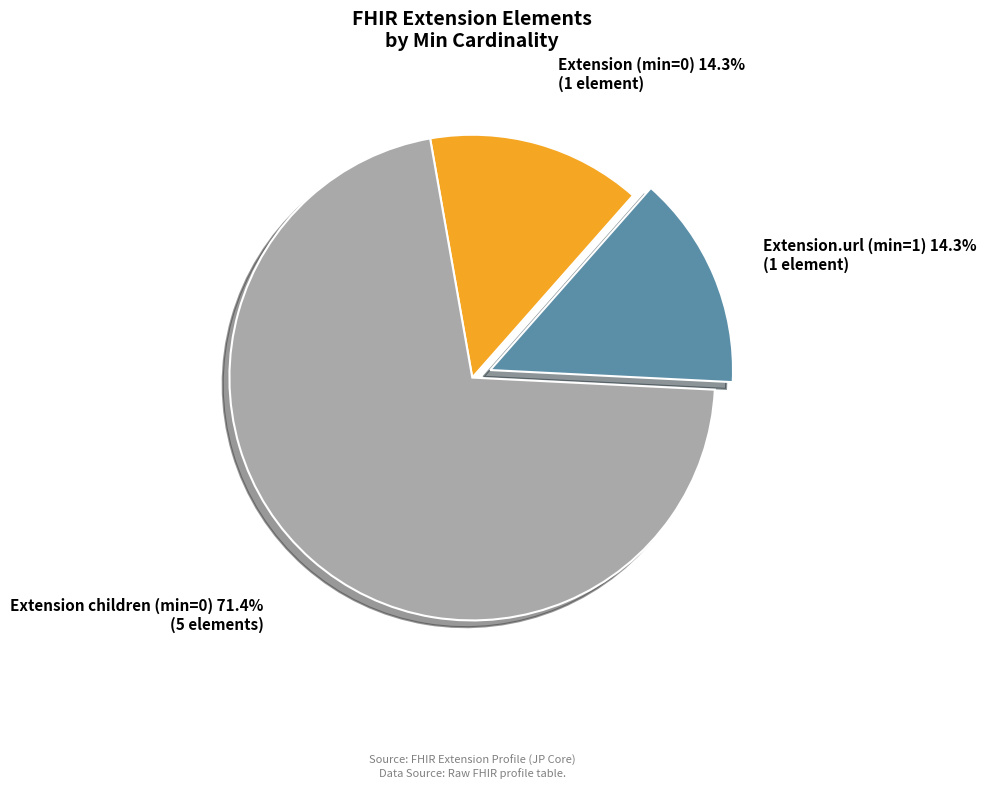

What is the largest slice in the pie chart?

Extension children (min=0)